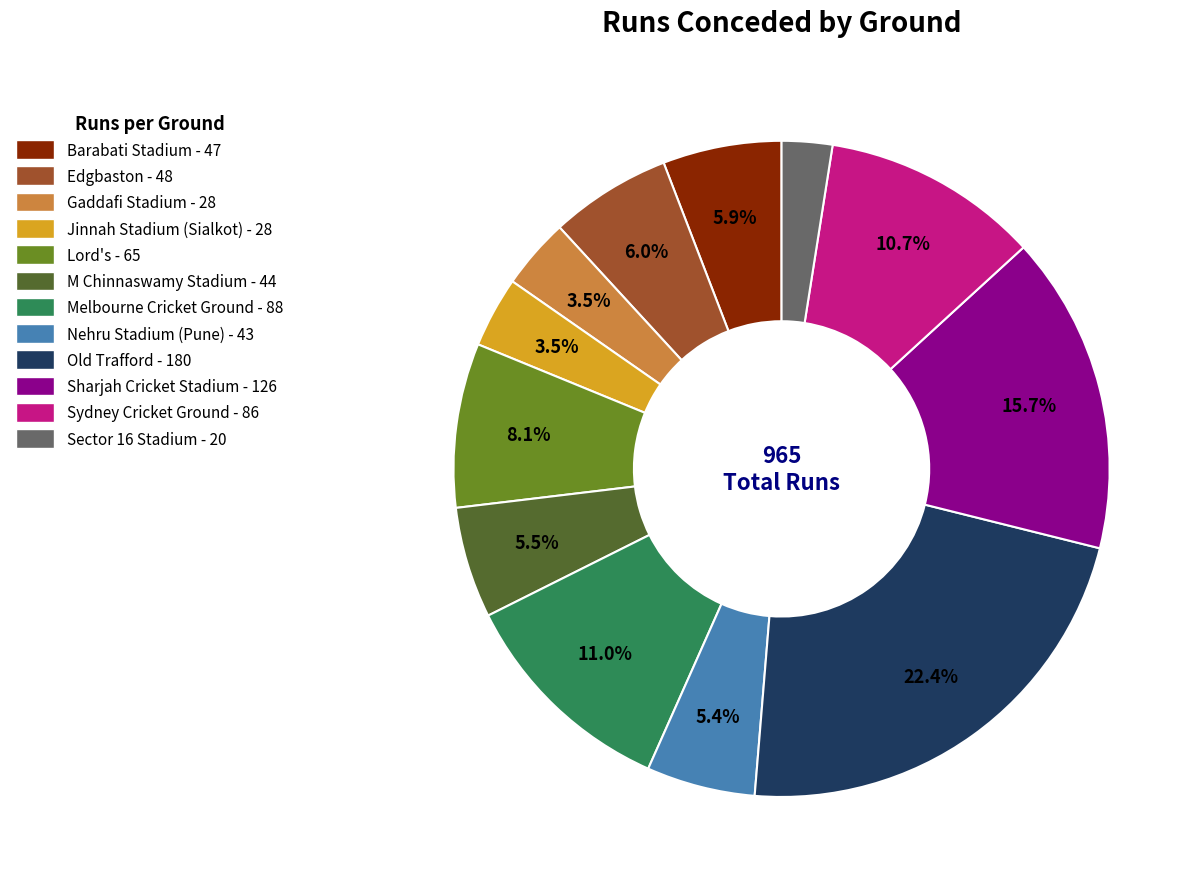

Do Sector 16 Stadium - 20 and Sydney Cricket Ground - 86 together represent more than half of the pie?

No